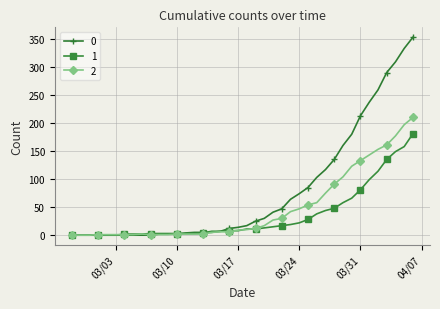

Rank the series by their maximum value, from lowest to highest.

1, 2, 0